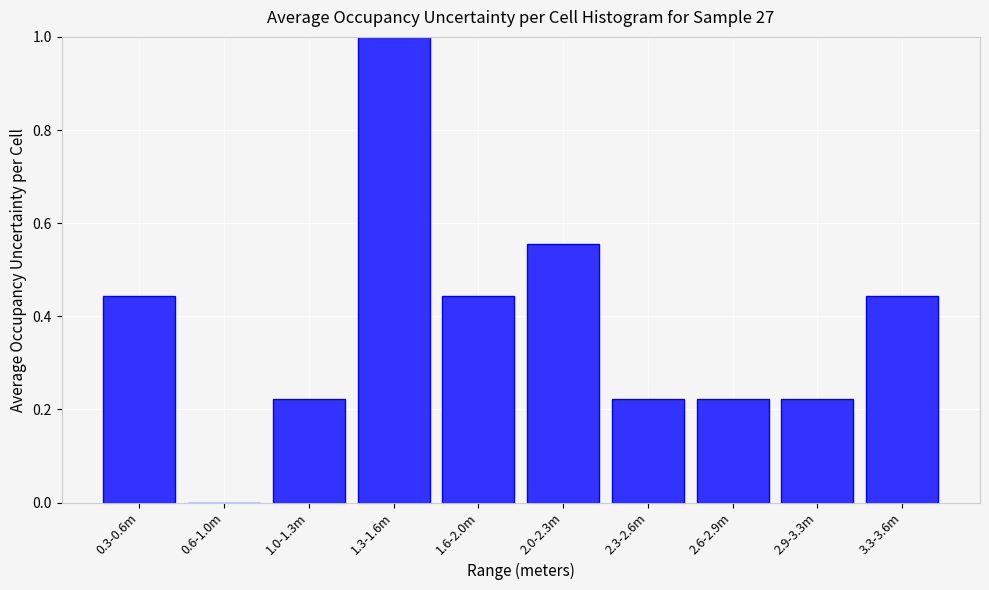

What is the change in value from 1.0-1.3m to 1.6-2.0m?

+0.2